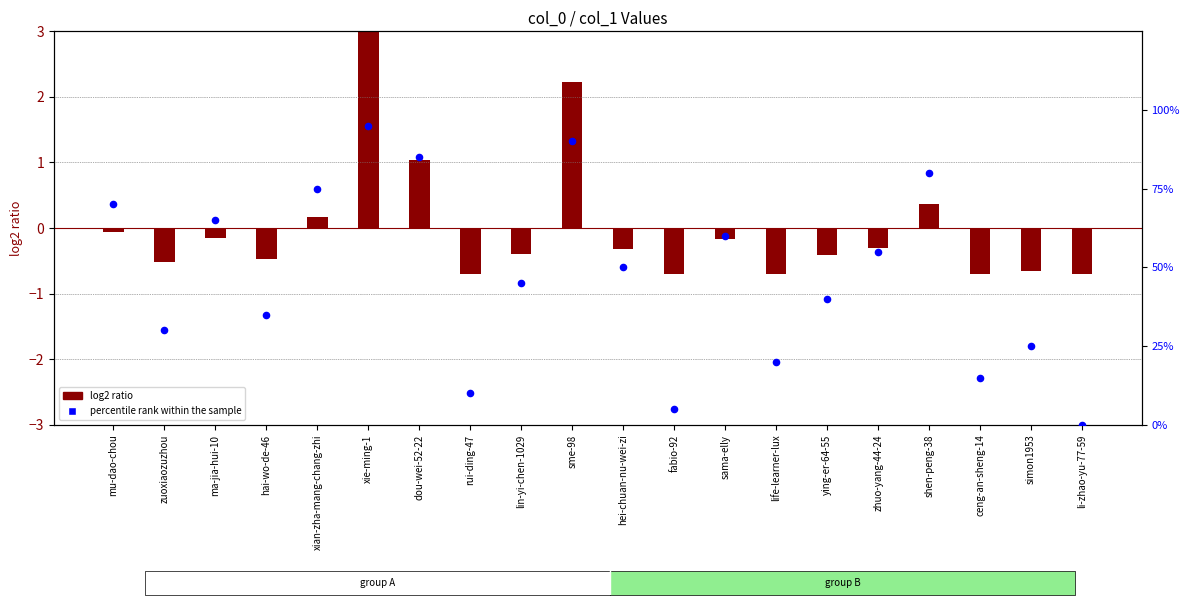

What are all the series names shown in the legend?

log2 ratio, percentile rank within the sample